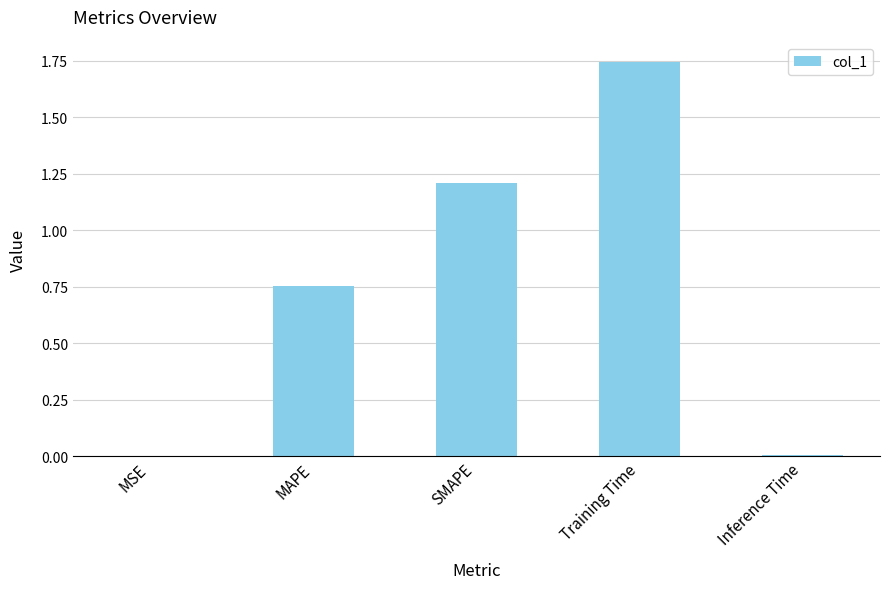

Is it true that the value at SMAPE is 0.6?

False